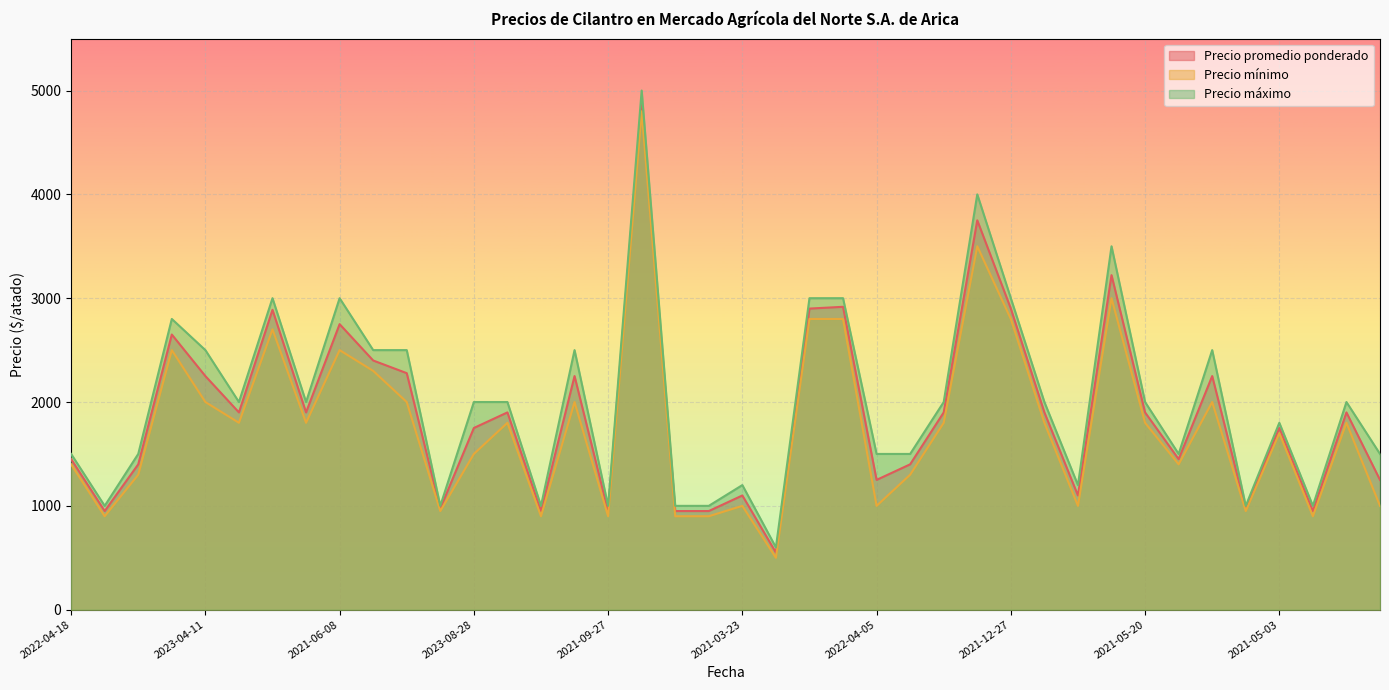

Where does the Precio máximo series first go above 2000?

2022-06-13